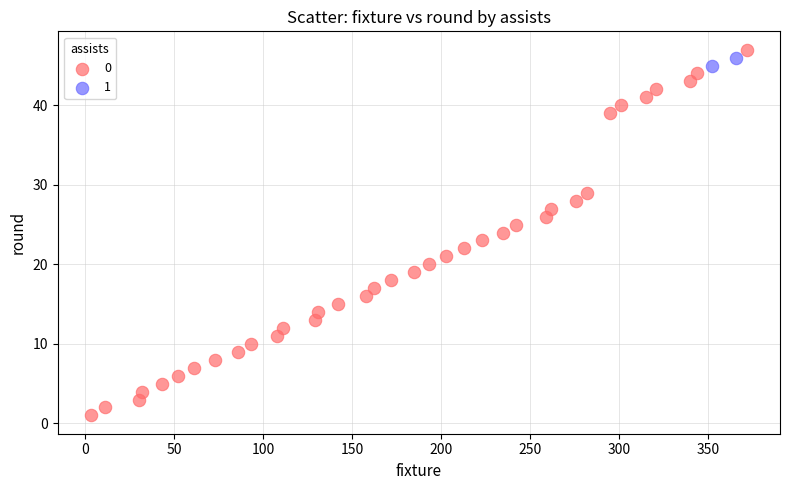

What are all the series names shown in the legend?

0, 1